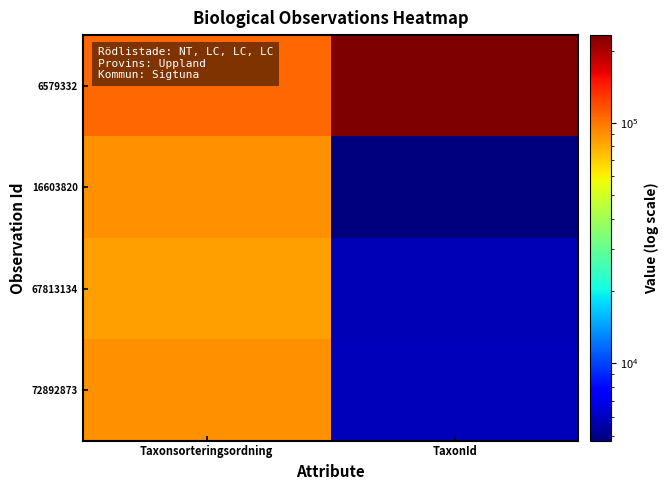

Reading right to left, extract all data points from this chart.

6579332: TaxonId=232013	Taxonsorteringsordning=106058
16603820: TaxonId=4769	Taxonsorteringsordning=90319
67813134: TaxonId=5757	Taxonsorteringsordning=85033
72892873: TaxonId=5836	Taxonsorteringsordning=90366